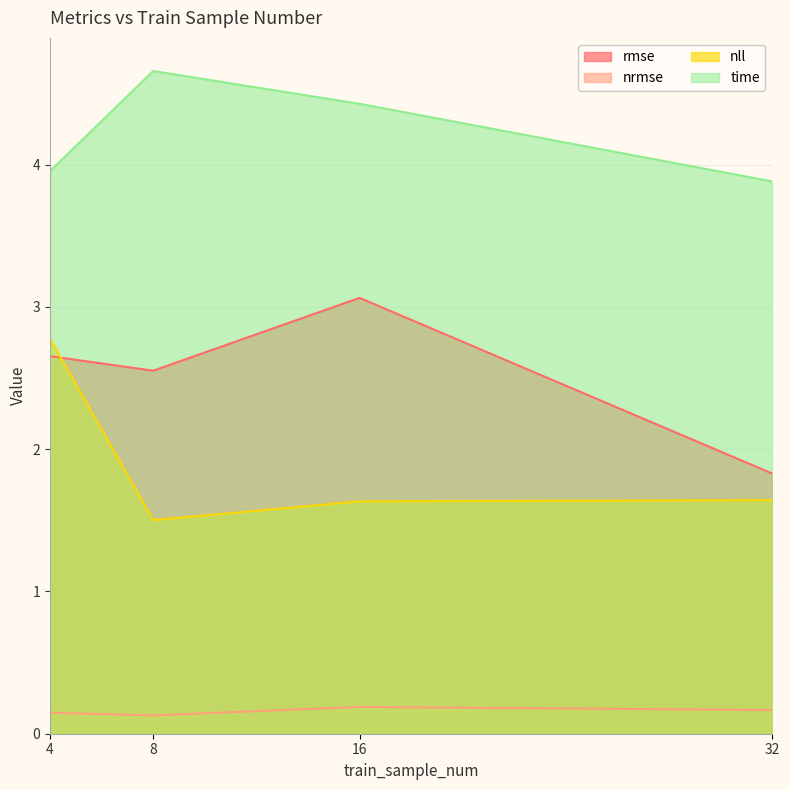

What is the difference between the second highest and minimum values in the time series?

0.5